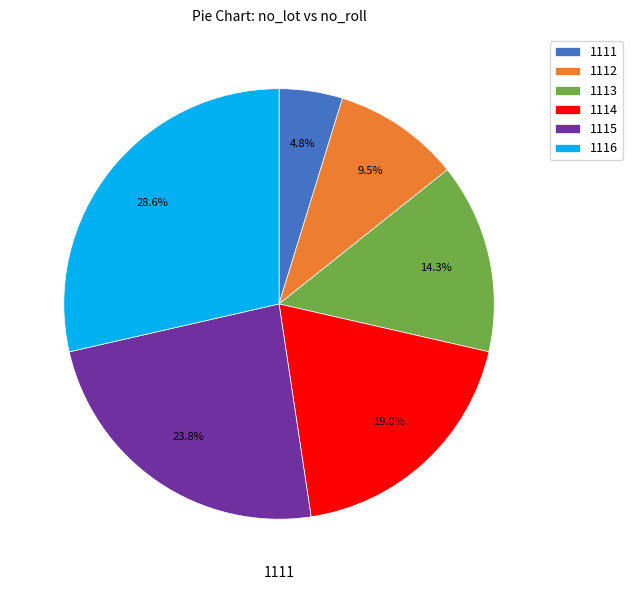

Which has a higher value, 1113 or 1111?

1113